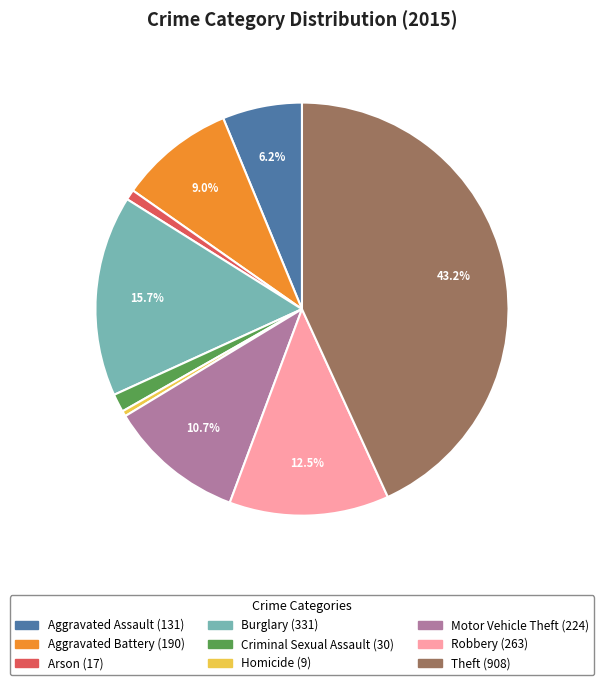

What is the largest slice in the pie chart?

Theft